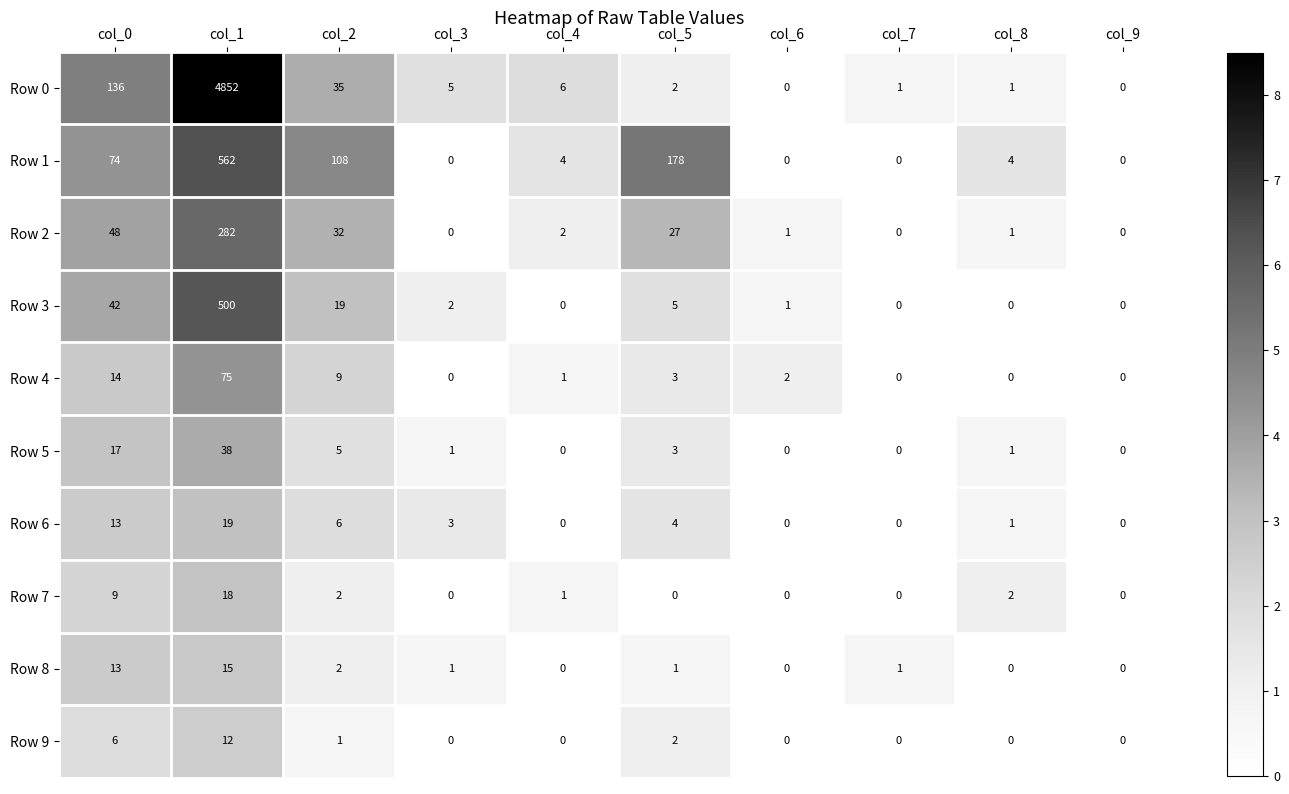

What is the difference between the maximum and minimum values in the Row 2 series?

282